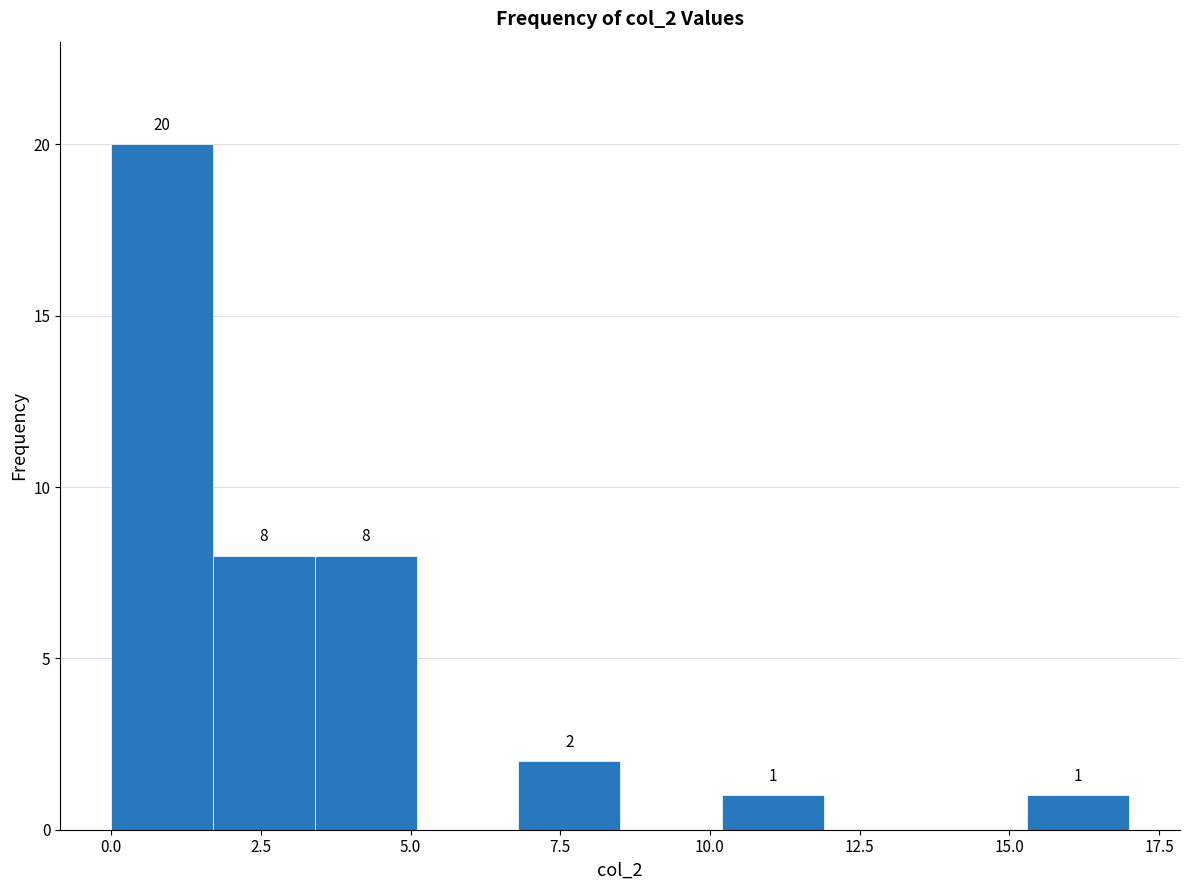

Around what value on the x-axis is the tallest bar? Give the approximate position of its centre, as read against the axis.

1.0